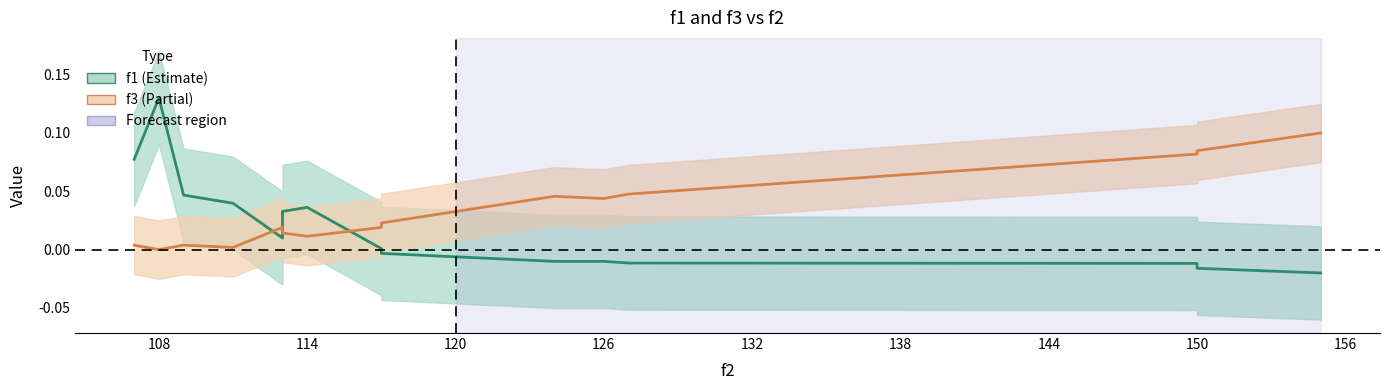

Reading left to right, transcribe all the data shown in this chart.

f1: 155=-0.0	150=-0.0	150=-0.0	127=-0.0	126=-0.0	124=-0.0	117=-0.0	117=0.0	114=0.0	113=0.0	113=0.0	111=0.0	109=0.0	108=0.1	107=0.1
f3: 155=0.1	150=0.1	150=0.1	127=0.0	126=0.0	124=0.0	117=0.0	117=0.0	114=0.0	113=0.0	113=0.0	111=0.0	109=0.0	108=0.0	107=0.0